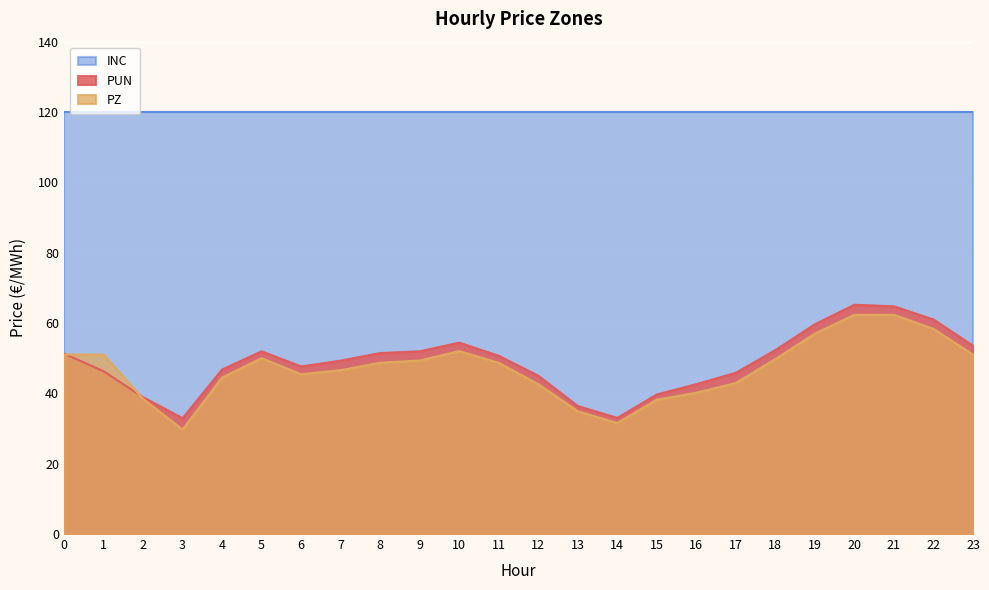

What is the value of the PZ point at the 13th from the left?

42.6